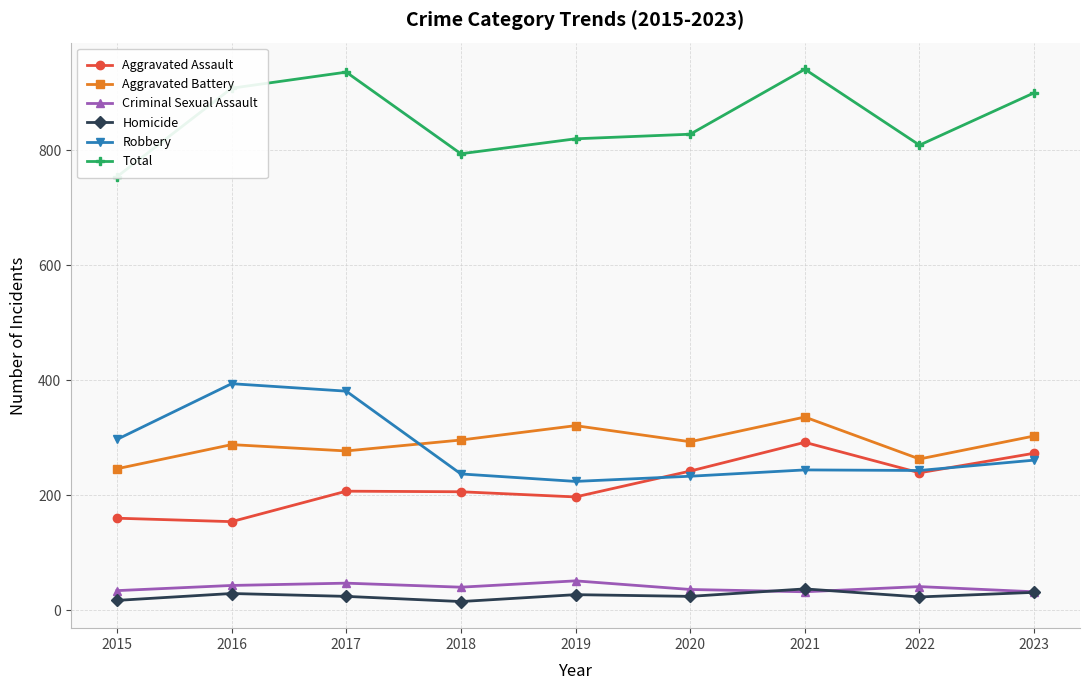

Is it true that Aggravated Battery equals 288 at 2016?

True